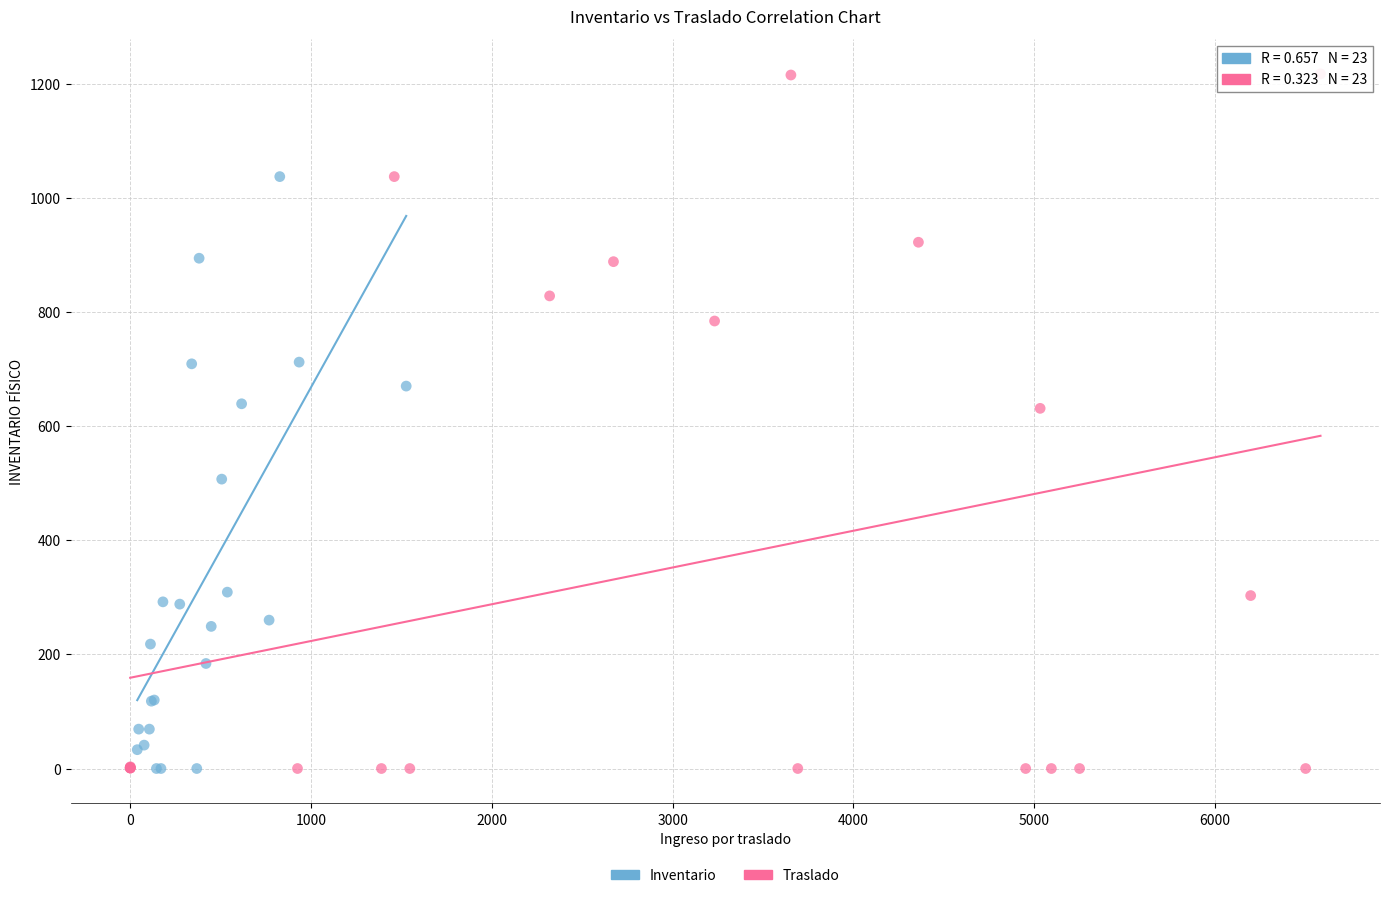

Which series has the widest spread of Y values?

Traslado